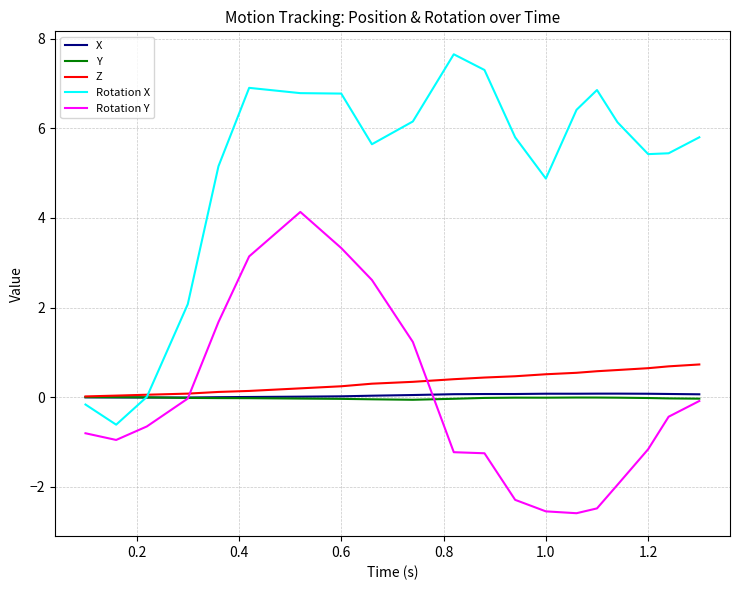

Which series has the largest range (max minus min)?

Rotation X